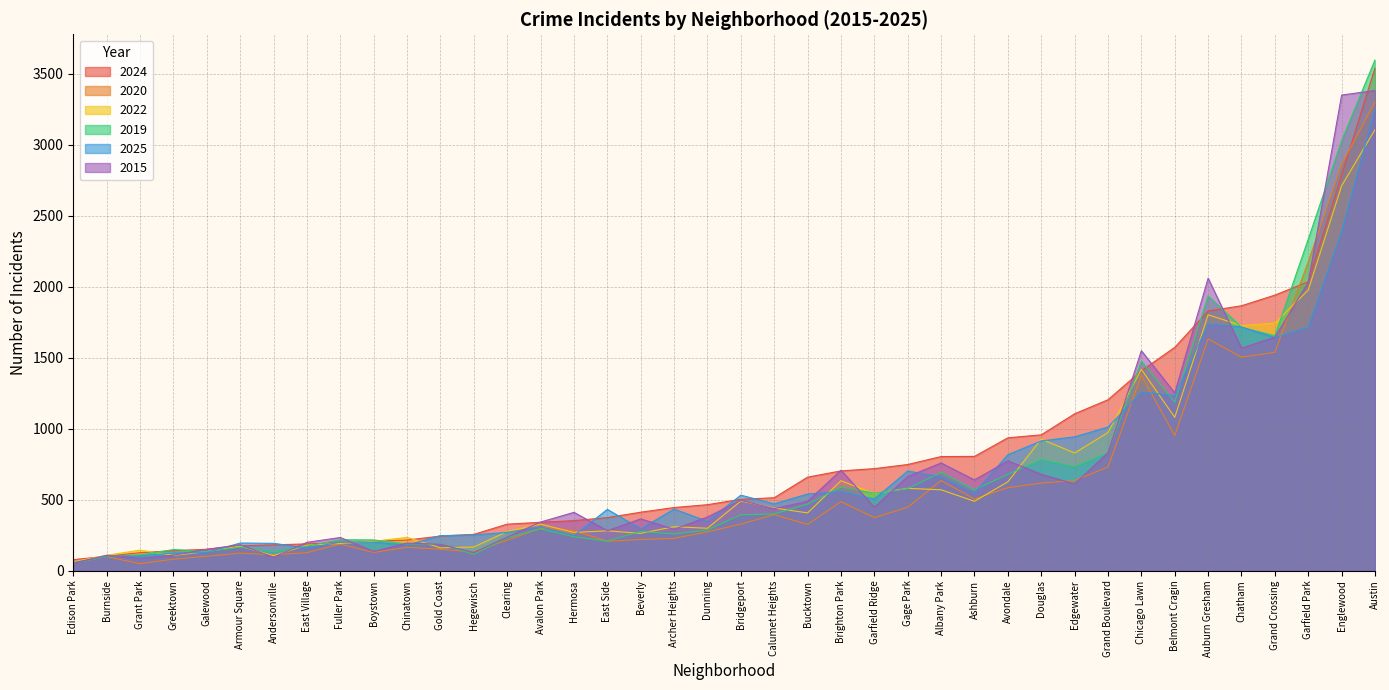

Which label corresponds to the largest value in the chart?

Austin